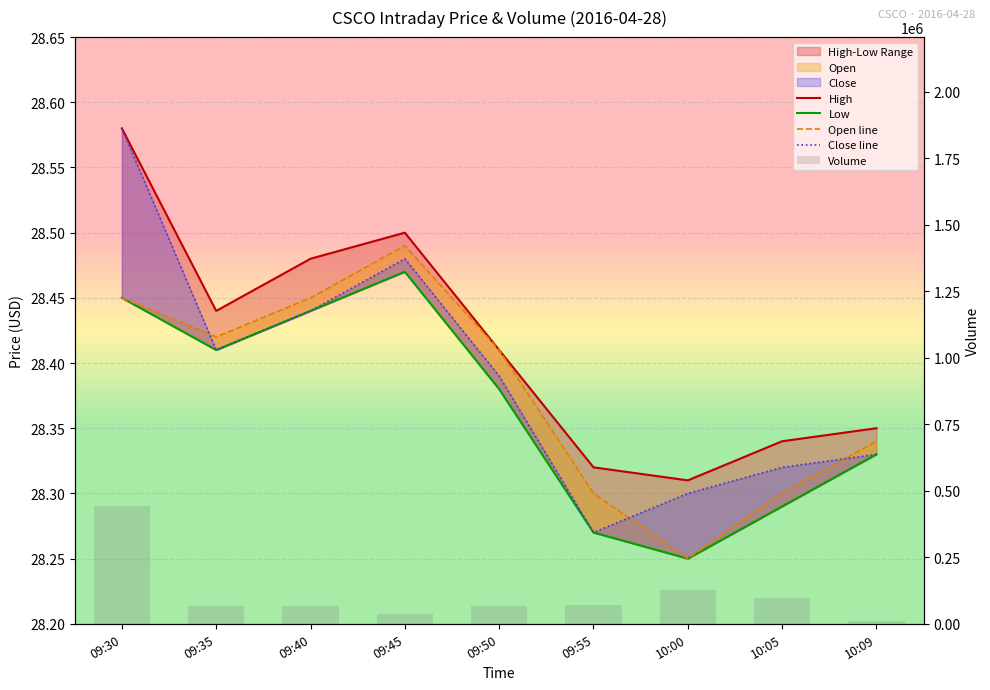

What is the total value across all series at 09:55?

72016.2